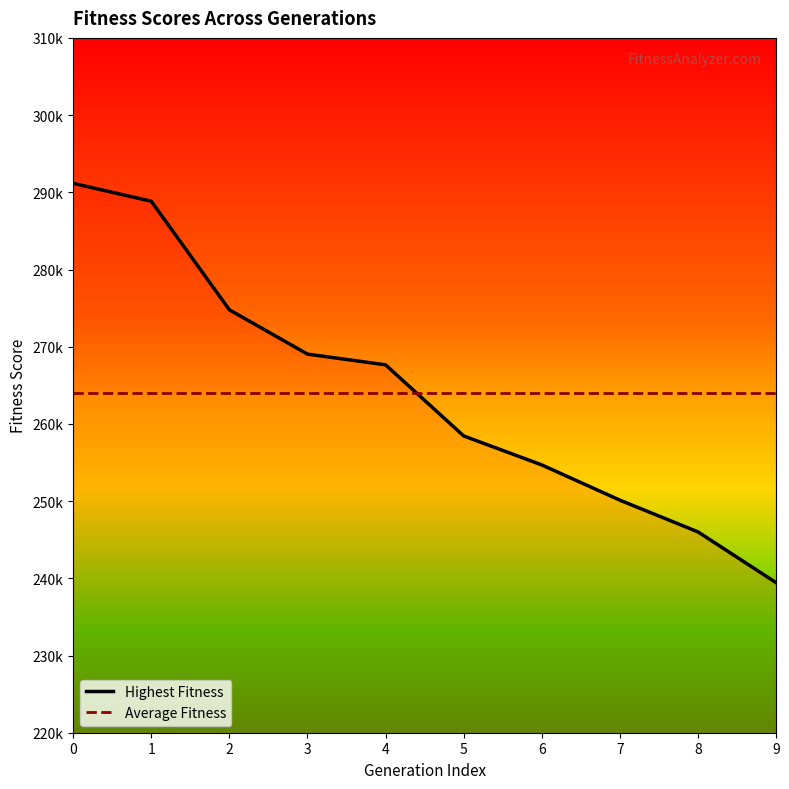

What is the value of the Highest Fitness point at the 4th from the left?

269042.8